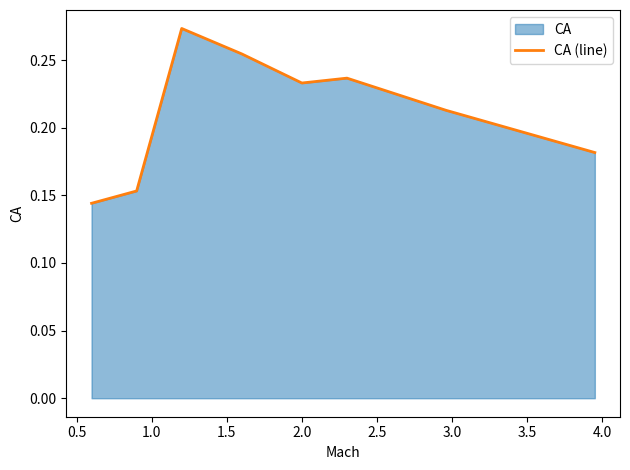

How many values are between 0 and 1?

8